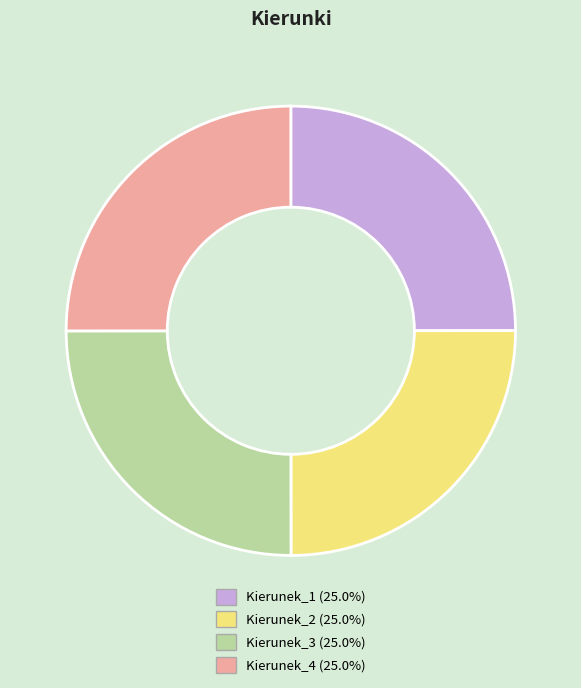

What is the ratio of the value at Kierunek_3 to the value at Kierunek_4?

1.0